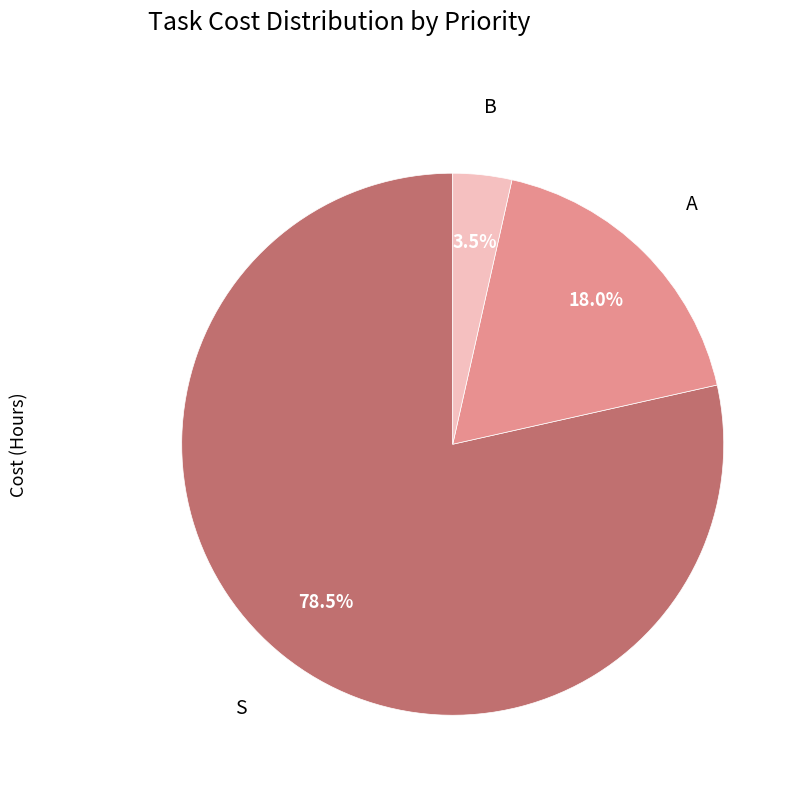

Does any single category account for the majority?

Yes